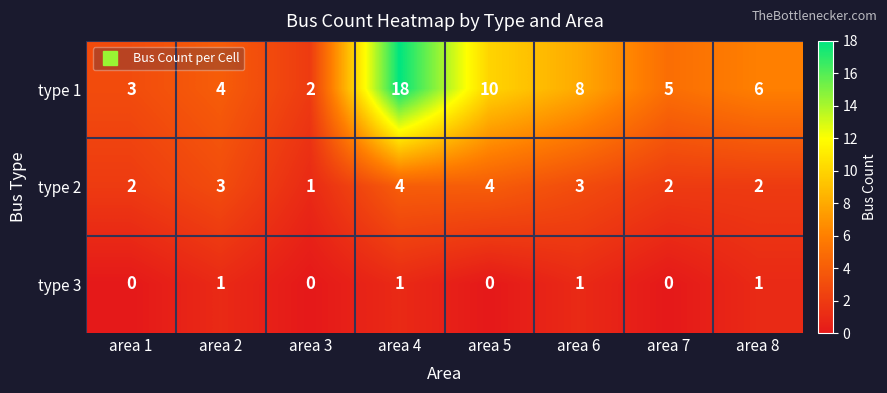

What is the difference between the maximum and second lowest values in the type 1 series?

15